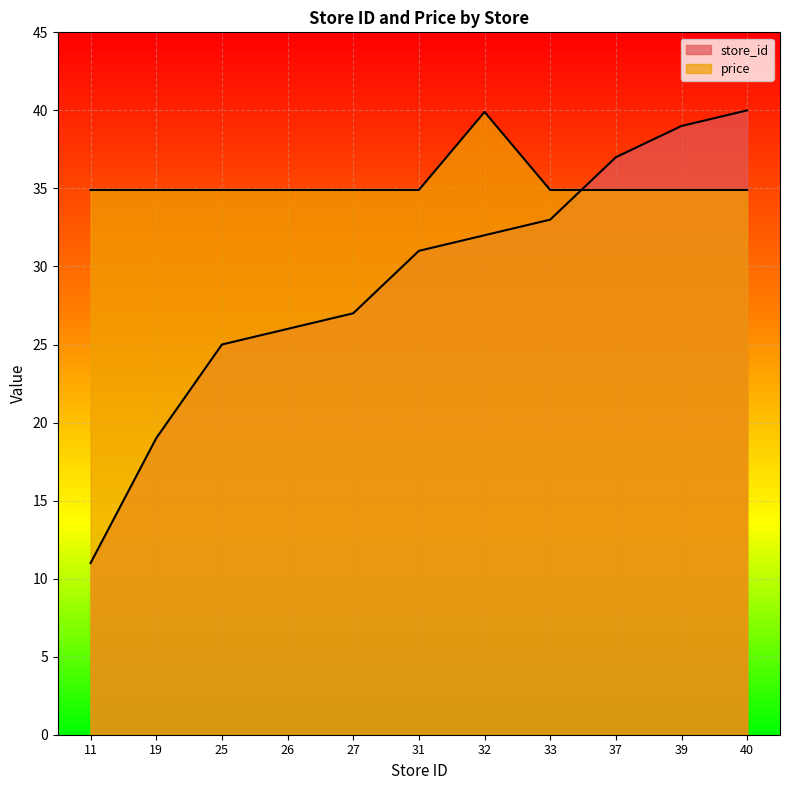

What is the approximate value of store_id at 37?

37.0